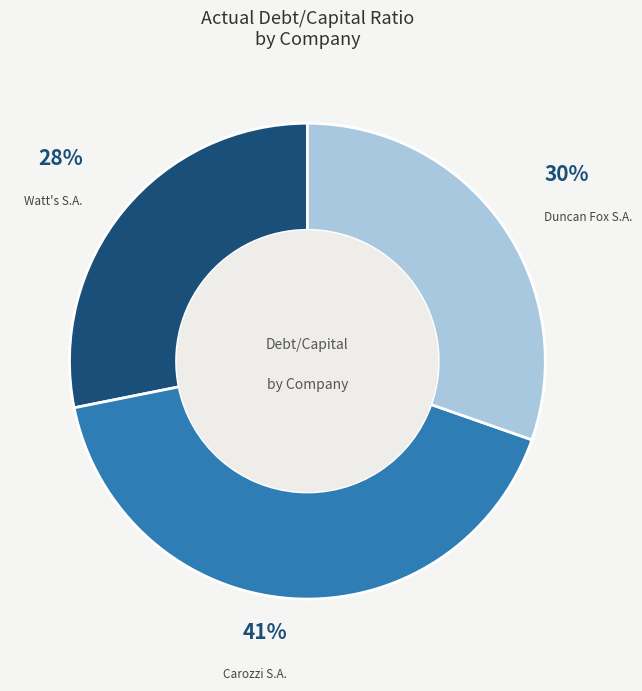

Is there a majority slice in this chart?

No